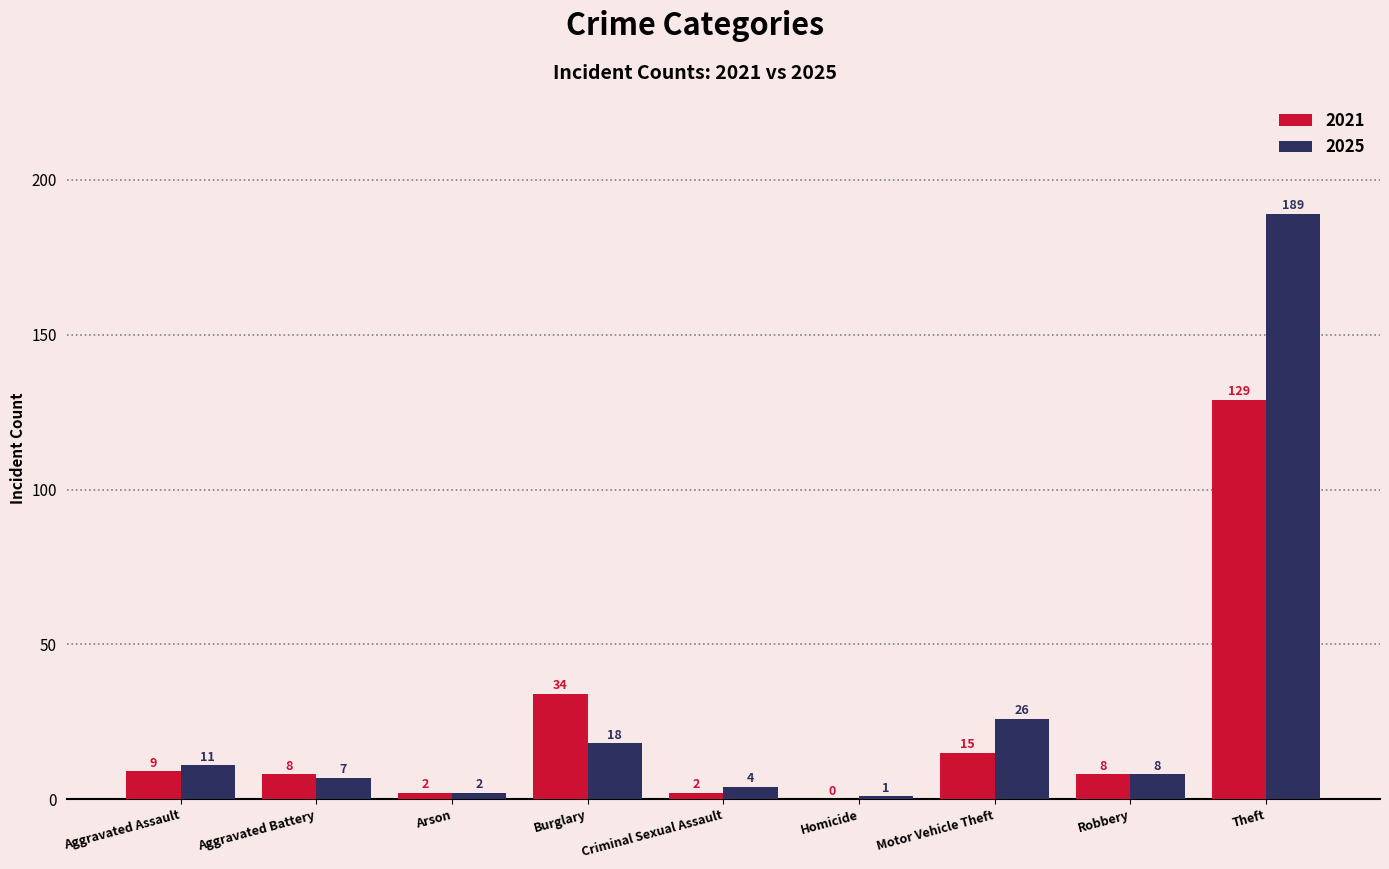

Where does the 2021 series first go above 8?

Aggravated Assault